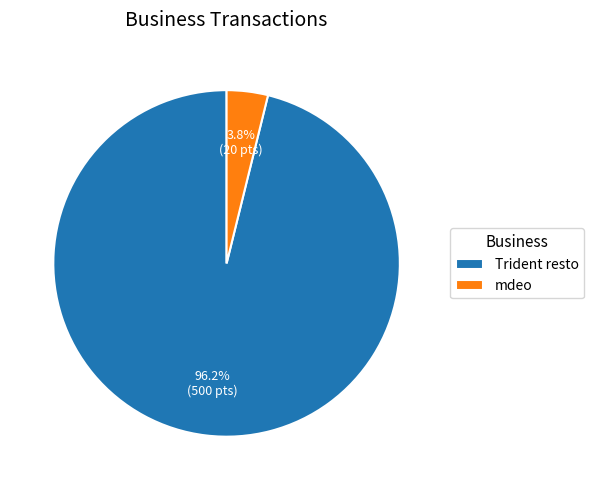

To the nearest percent, what is the average slice percentage?

50%